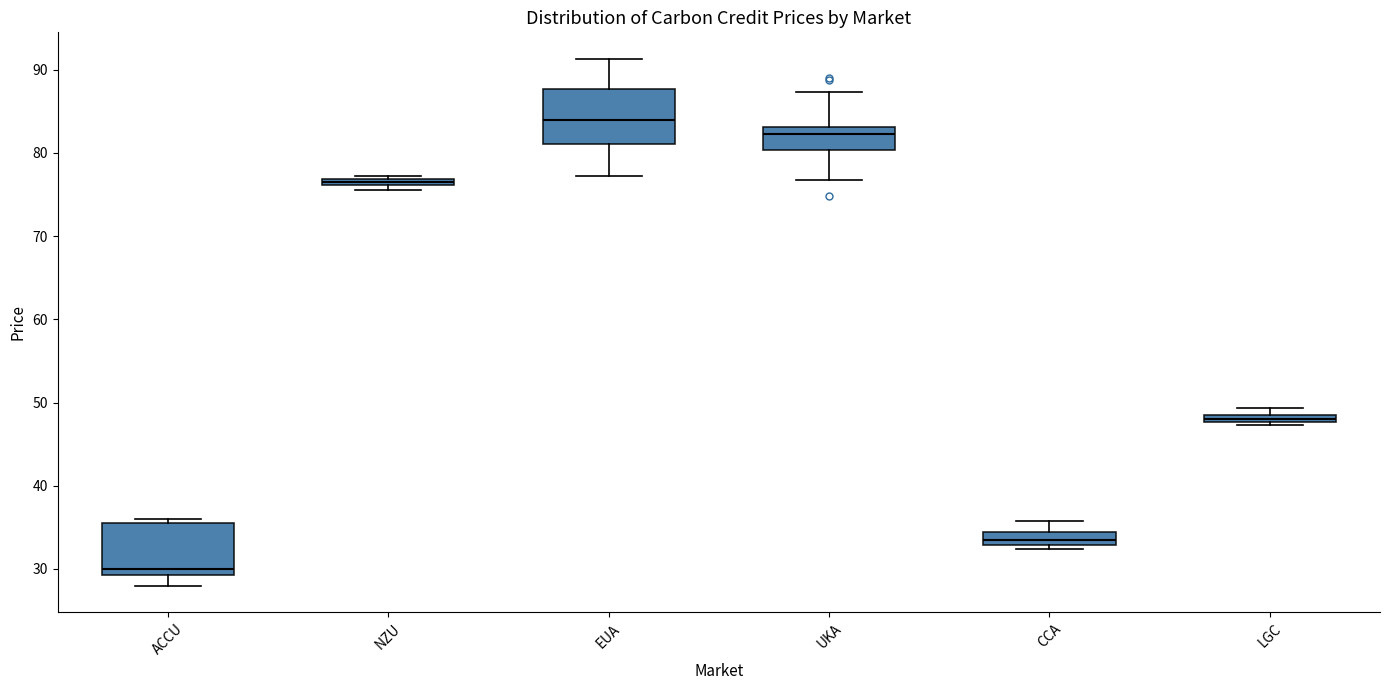

Where is the upper edge of the box for CCA on the y-axis? The values are not printed on the chart, so give them approximately, as read against the axis.

34